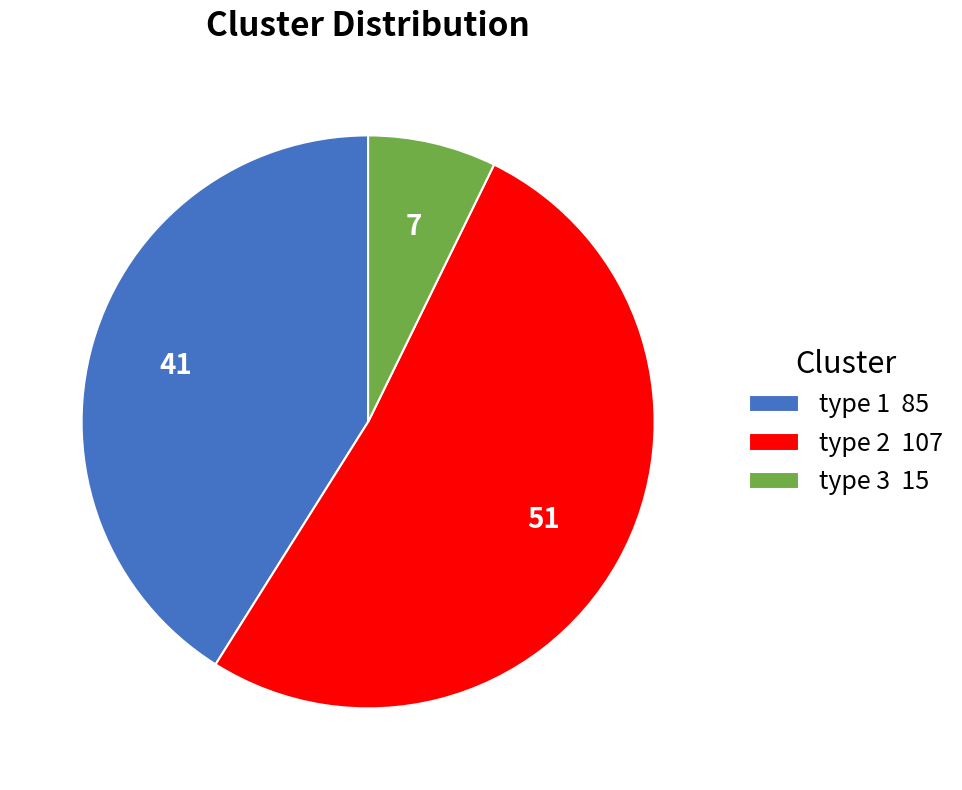

Does type 2 account for over 50% of the chart?

Yes